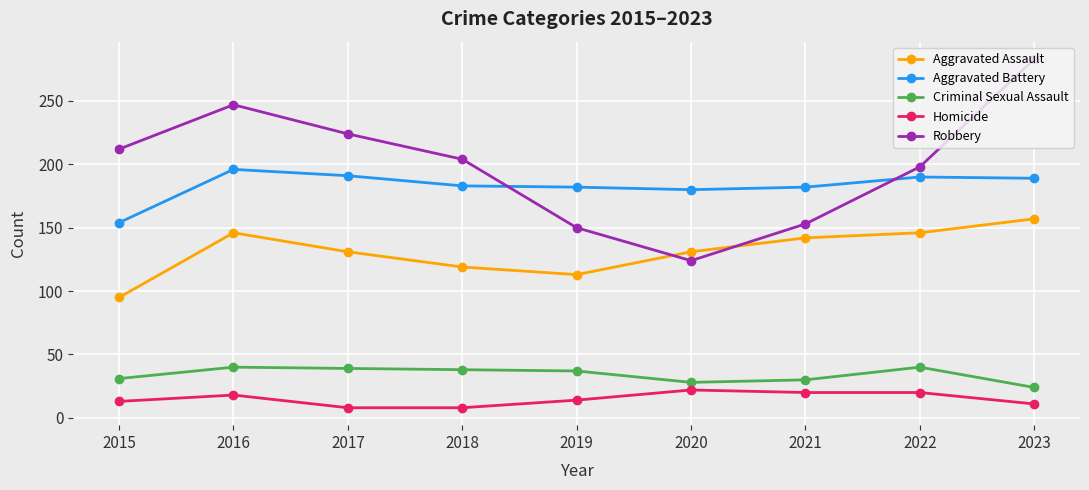

What is the difference between the Criminal Sexual Assault values at 2022 and 2023?

16